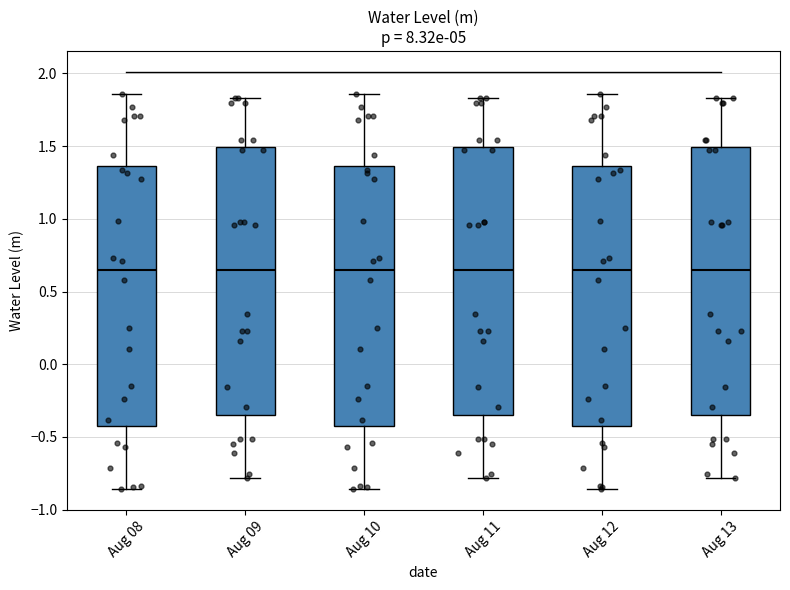

Reading left to right, transcribe this box plot: for each box, give where its median line is, the range the box spans, and where its two whiskers end, as read against the y-axis. The values are not printed on the chart, so give them approximately, as read against the axis.

Aug 08: median 0.65, box -0.40 to 1.35, whiskers -0.85 to 1.85
Aug 09: median 0.65, box -0.35 to 1.50, whiskers -0.80 to 1.85
Aug 10: median 0.65, box -0.40 to 1.35, whiskers -0.85 to 1.85
Aug 11: median 0.65, box -0.35 to 1.50, whiskers -0.80 to 1.85
Aug 12: median 0.65, box -0.40 to 1.35, whiskers -0.85 to 1.85
Aug 13: median 0.65, box -0.35 to 1.50, whiskers -0.80 to 1.85